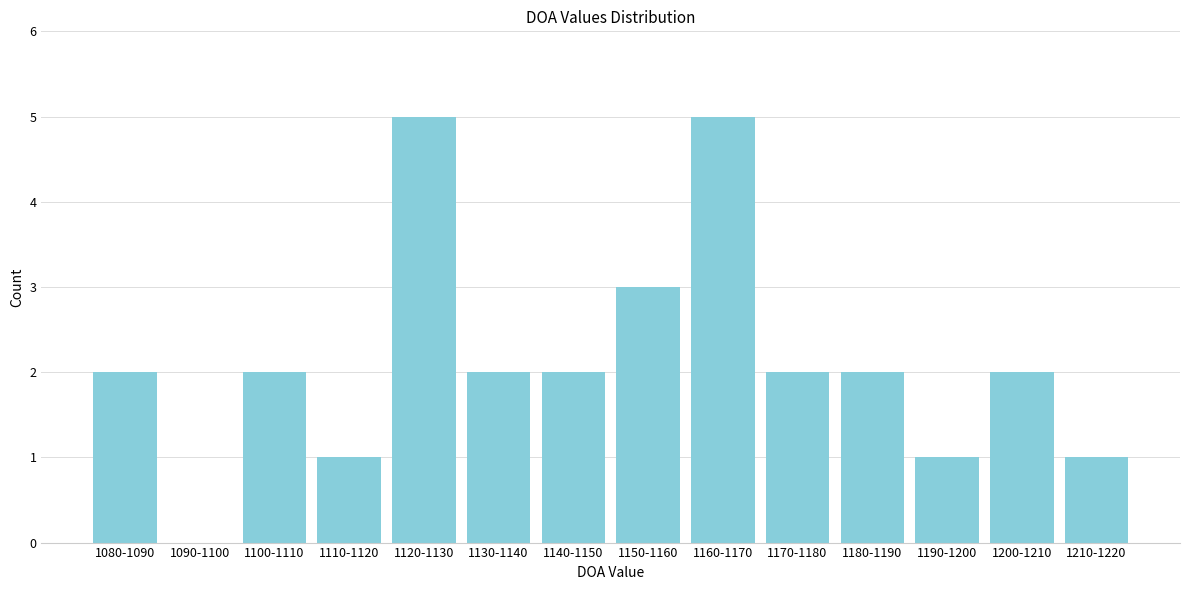

Reading left to right, extract all data points from this chart.

1080-1090=2	1090-1100=0	1100-1110=2	1110-1120=1	1120-1130=5	1130-1140=2	1140-1150=2	1150-1160=3	1160-1170=5	1170-1180=2	1180-1190=2	1190-1200=1	1200-1210=2	1210-1220=1